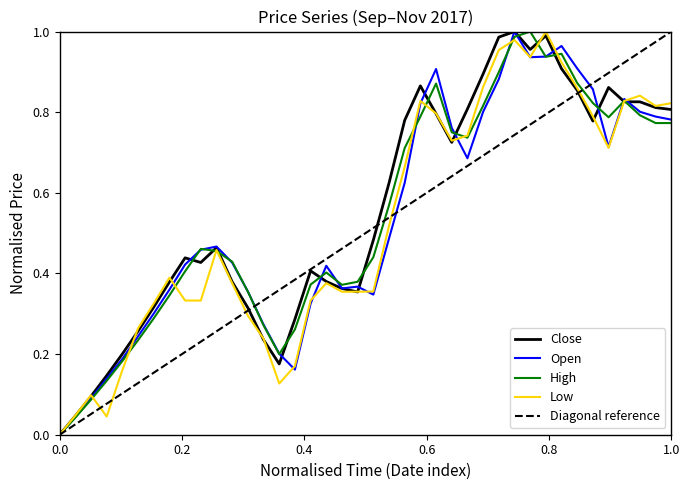

At how many categories does at least one series exceed 0?

39